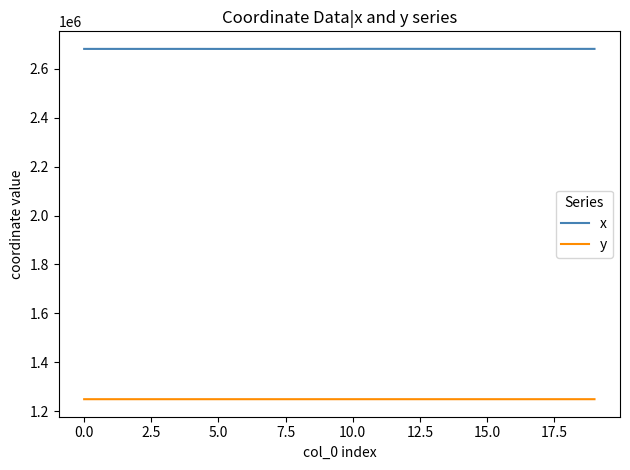

What is the minimum value shown in the chart?

1249746.7